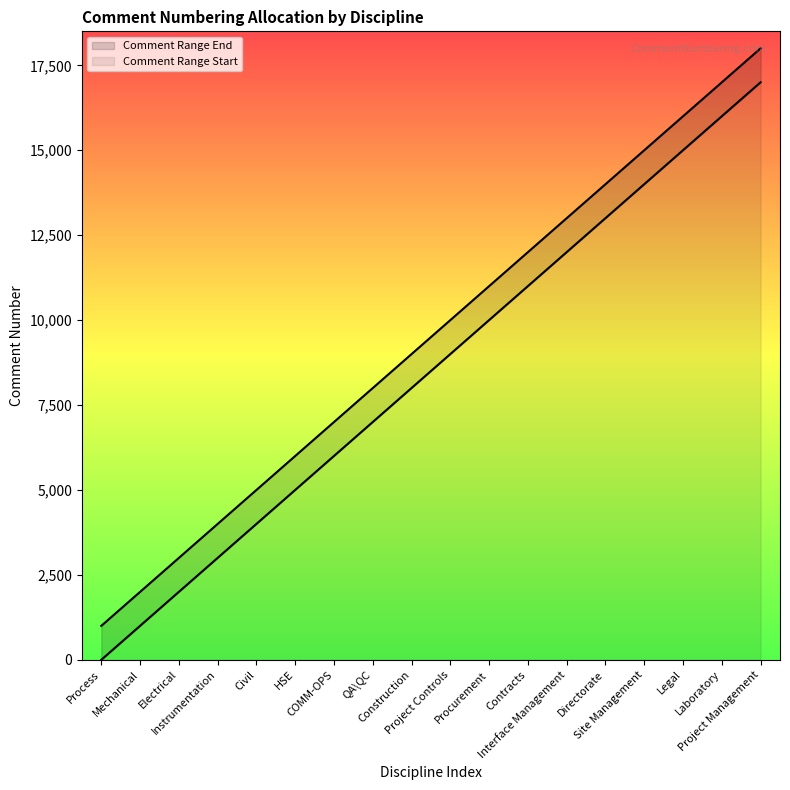

At how many categories does at least one series exceed 1730?

17